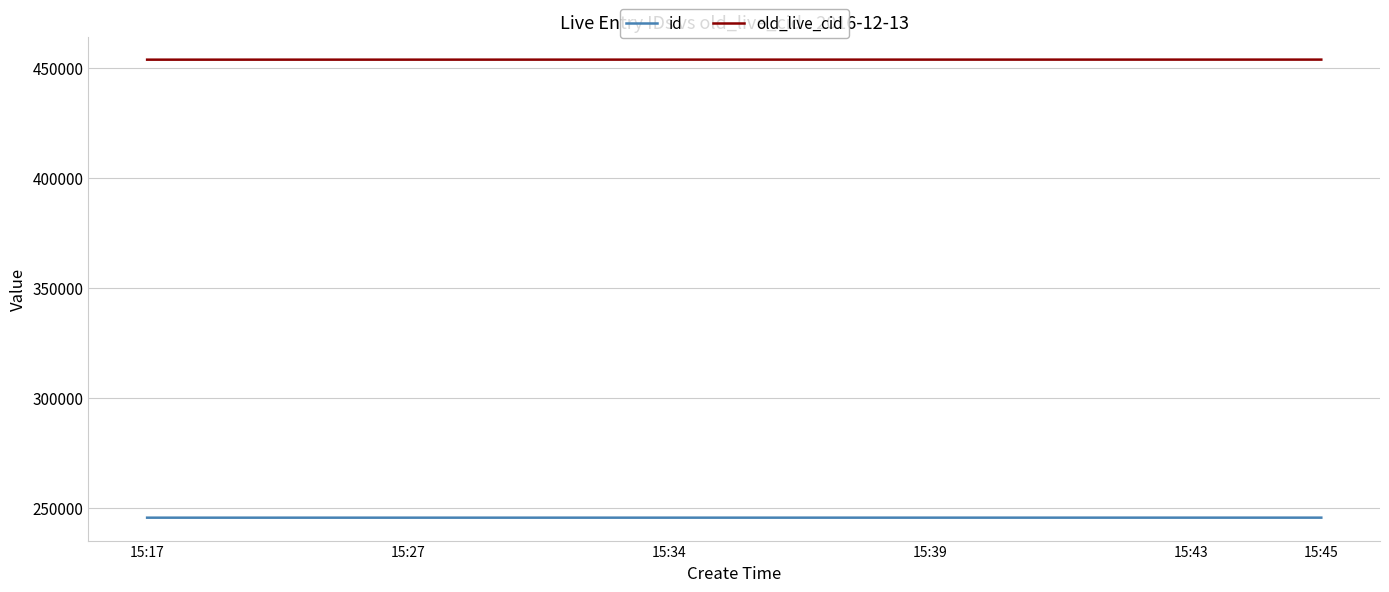

True or false: id and old_live_cid intersect in this chart.

False